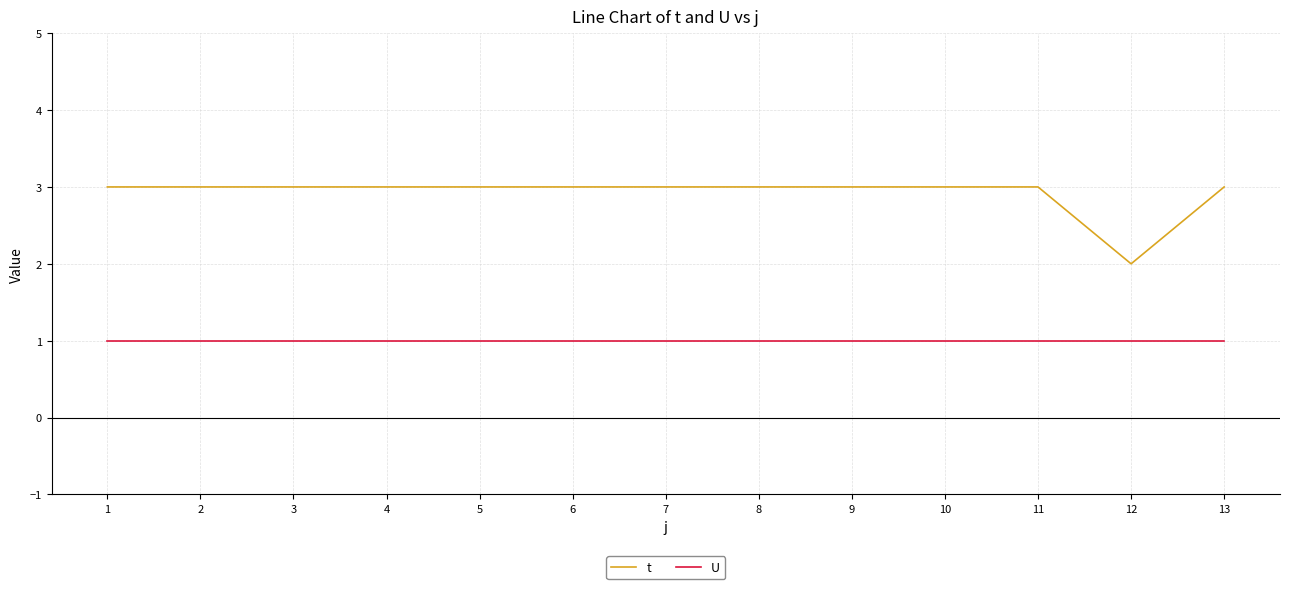

True or false: U and t intersect in this chart.

False